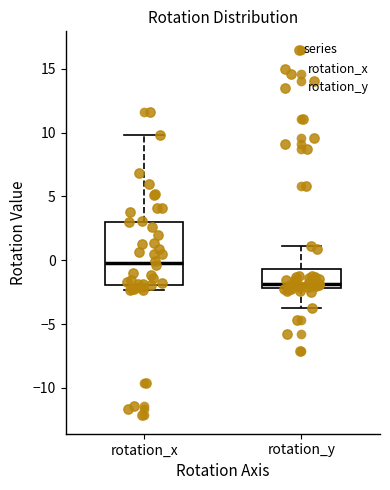

Reading left to right, read every box against the y-axis: the position of its median line, the range the box covers, and the ends of its whiskers. The values are not printed on the chart, so give them approximately, as read against the axis.

rotation_x: median 0.0, box -2.0 to 3.0, whiskers -2.5 to 10.0
rotation_y: median -2.0 (just above the box's lower edge), box -2.0 to -0.5, whiskers -3.5 to 1.0